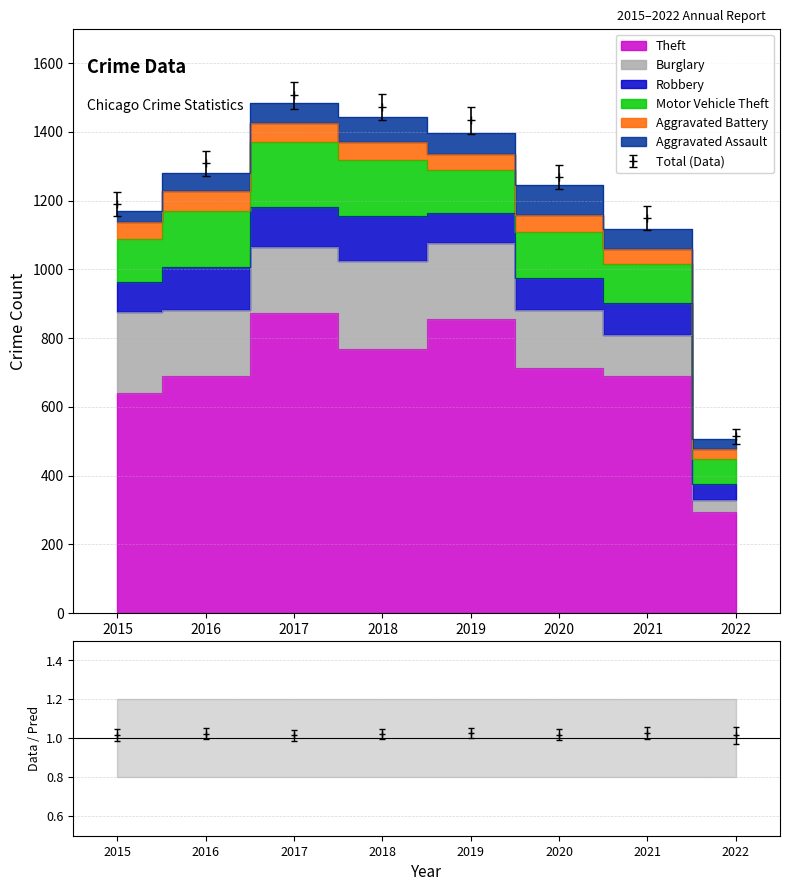

True or false: Aggravated Battery and Robbery intersect in this chart.

False